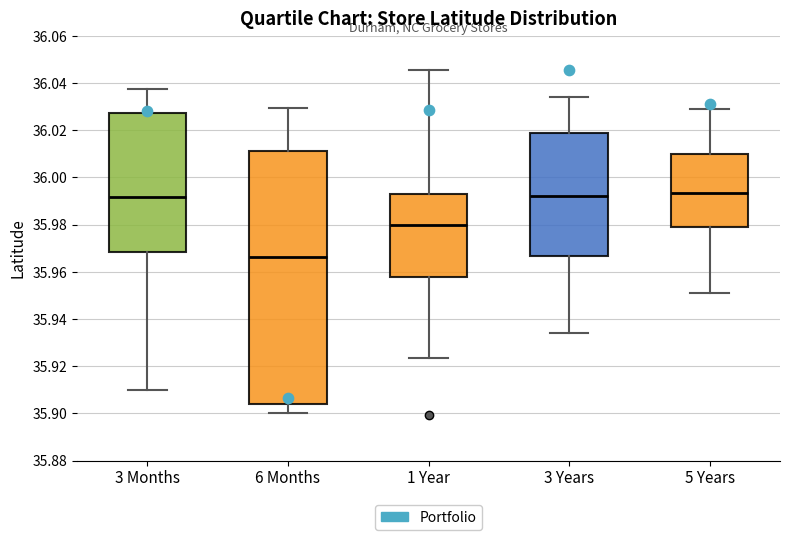

Reading left to right, read every box against the y-axis: the position of its median line, the range the box covers, and the ends of its whiskers. The values are not printed on the chart, so give them approximately, as read against the axis.

3 Months: median 35.992, box 35.968 to 36.028, whiskers 35.910 to 36.038
6 Months: median 35.966, box 35.904 to 36.012, whiskers 35.900 to 36.030
1 Year: median 35.980, box 35.958 to 35.994, whiskers 35.924 to 36.046
3 Years: median 35.992, box 35.966 to 36.018, whiskers 35.934 to 36.034
5 Years: median 35.994, box 35.978 to 36.010, whiskers 35.952 to 36.028